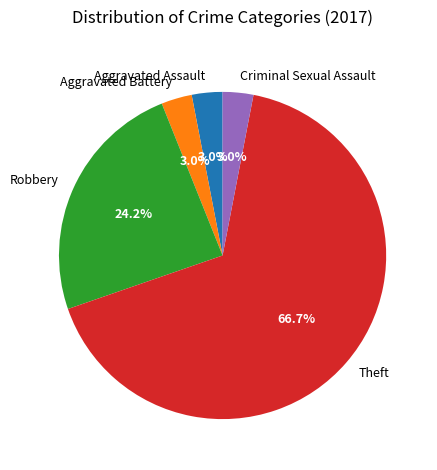

Which slice is the largest?

Theft